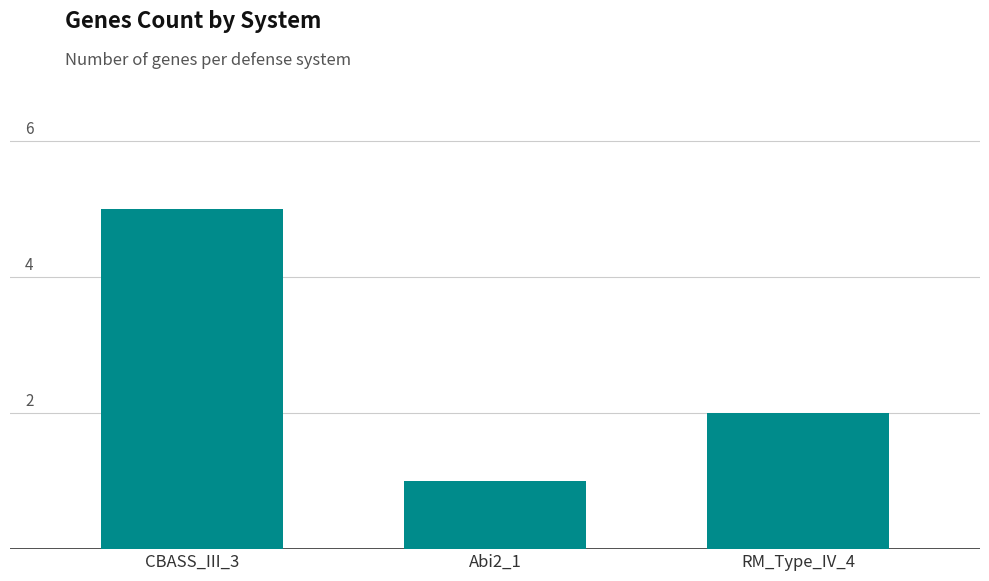

Reading left to right, transcribe all the data shown in this chart.

5	1	2